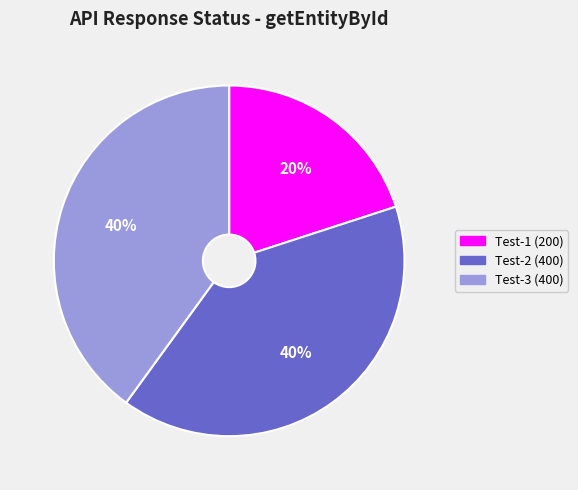

To the nearest percent, what percentage of the pie is Test-3 (400)?

40%